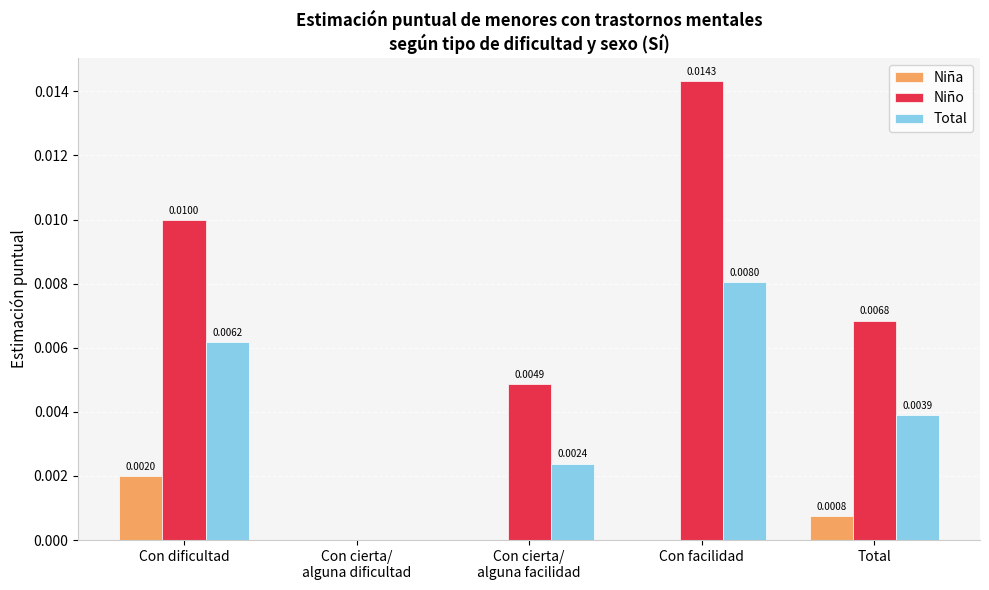

At which category is the sum across all series the highest?

Con facilidad